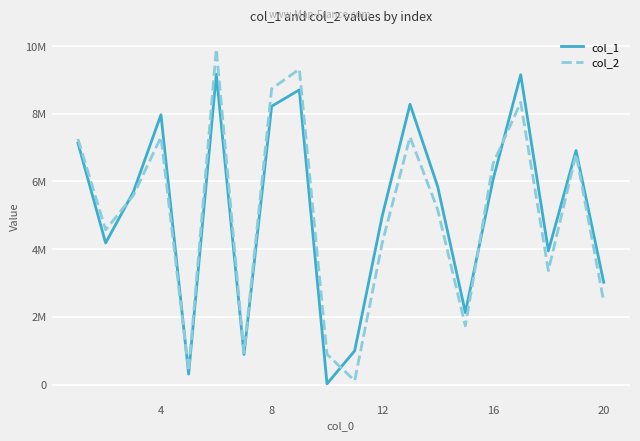

Does the chart have visible grid lines?

Yes